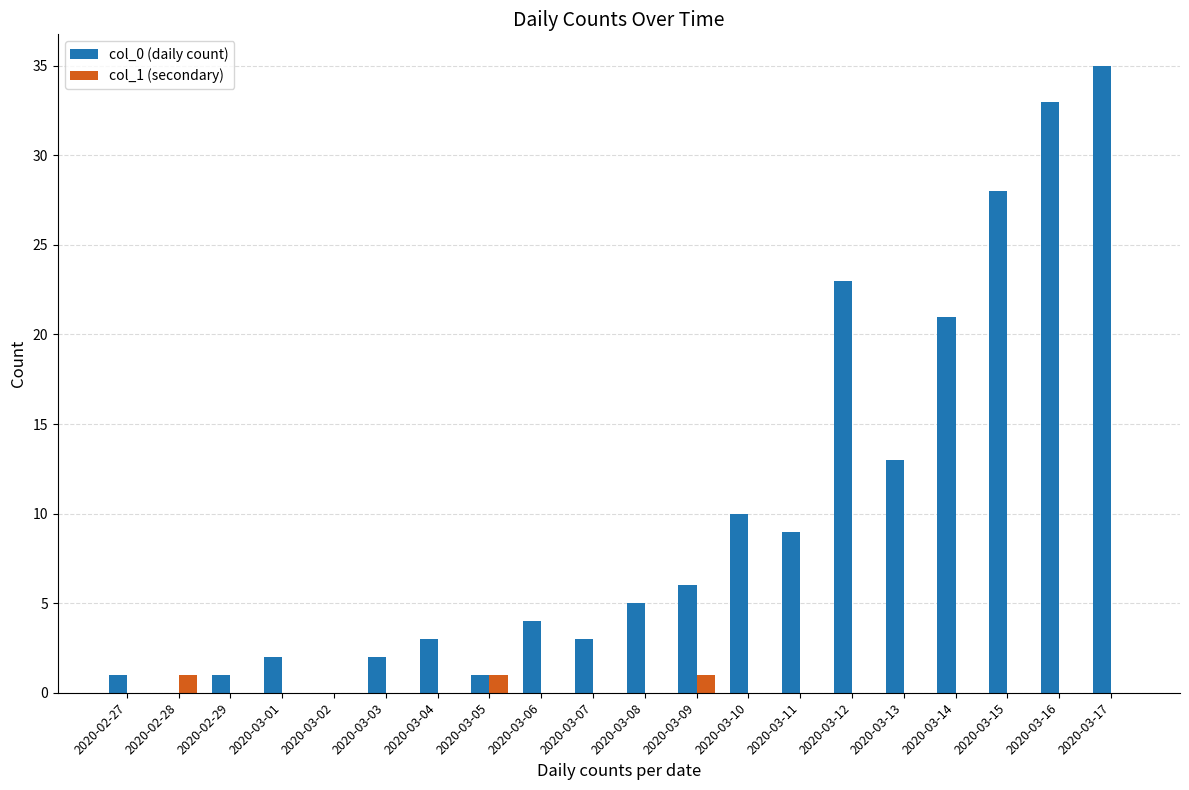

What is the total value across all series at 2020-03-01?

2